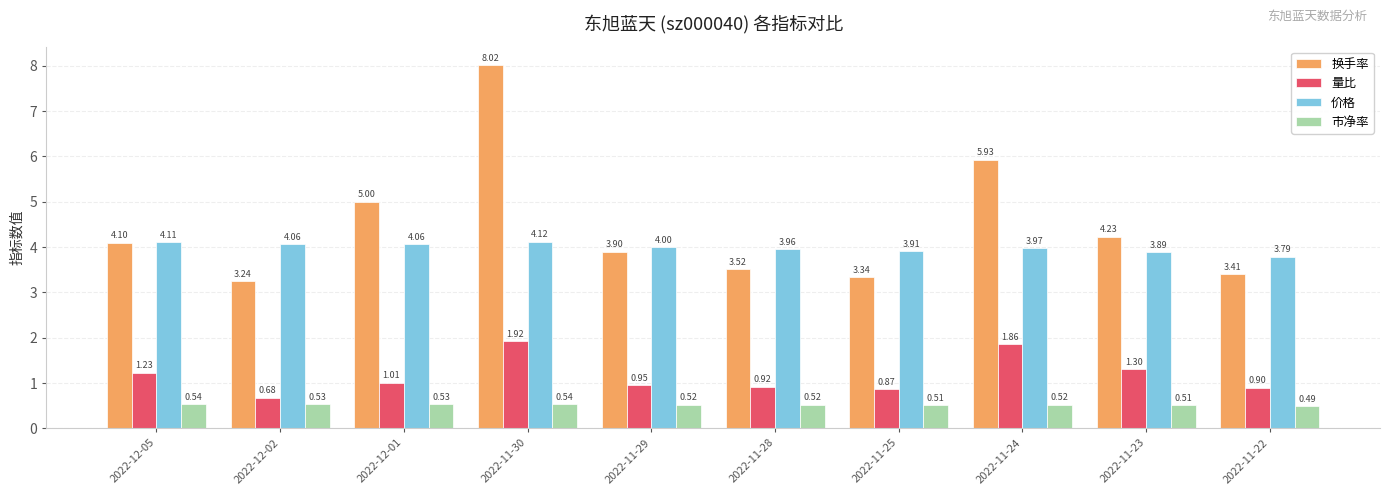

At which label is 量比 closest to 1?

2022-12-01